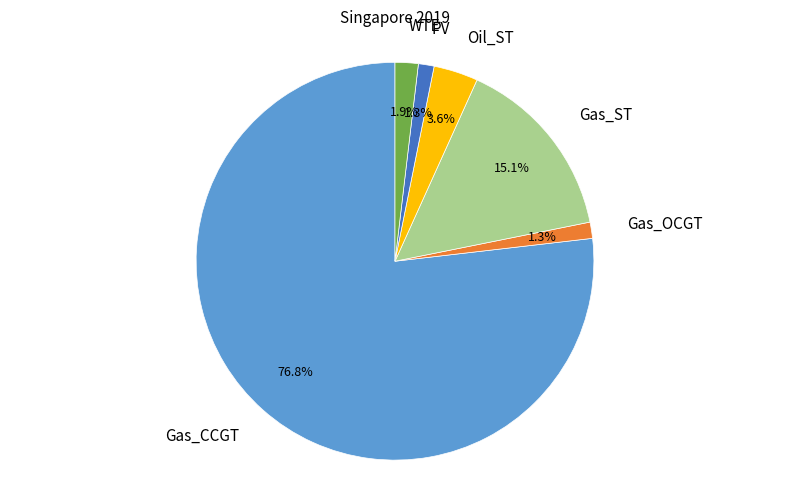

Which category has the biggest portion of the pie?

Gas_CCGT